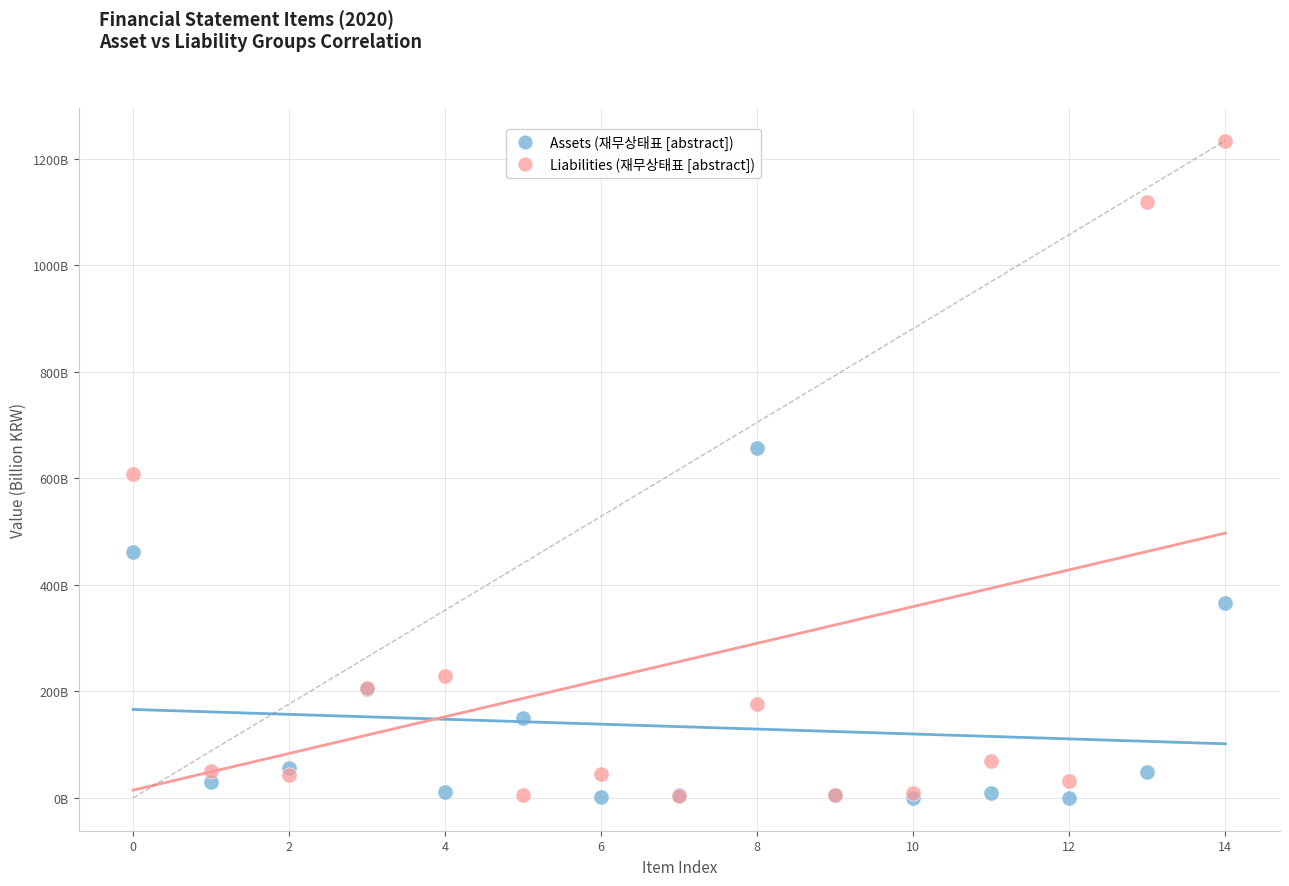

What are all the series names shown in the legend?

Assets (재무상태표 [abstract]), Liabilities (재무상태표 [abstract])